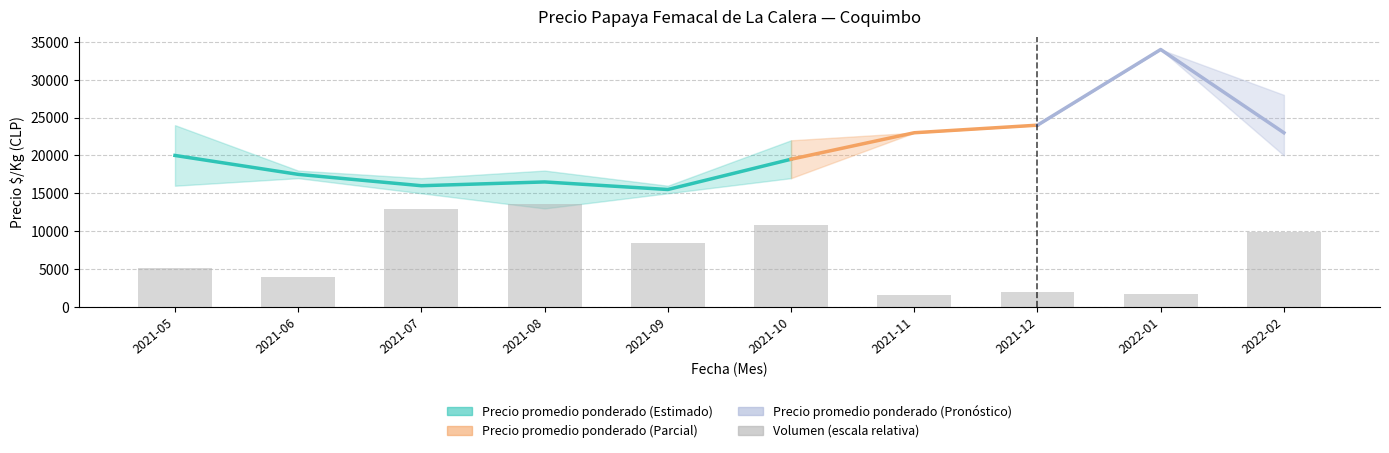

What is the label of the 5th bar from the right?

2021-10